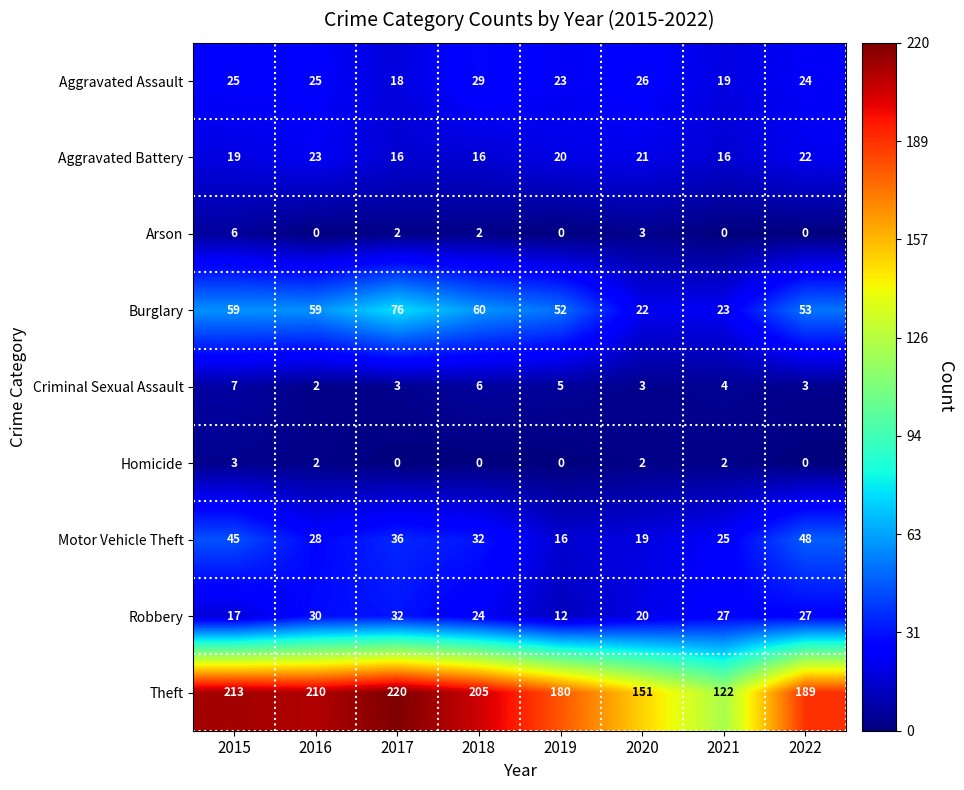

What is the difference between the Theft values at 2015 and 2021?

91